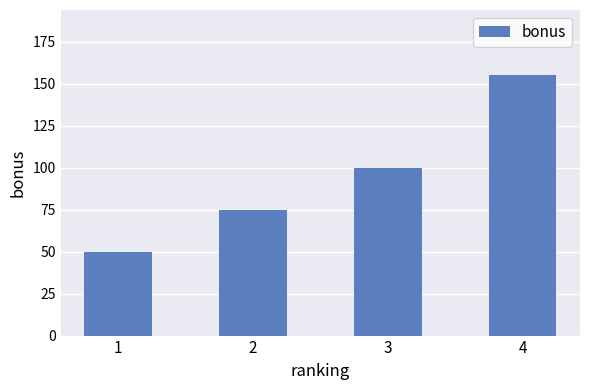

What is the value of the 4th bar from the left?

155